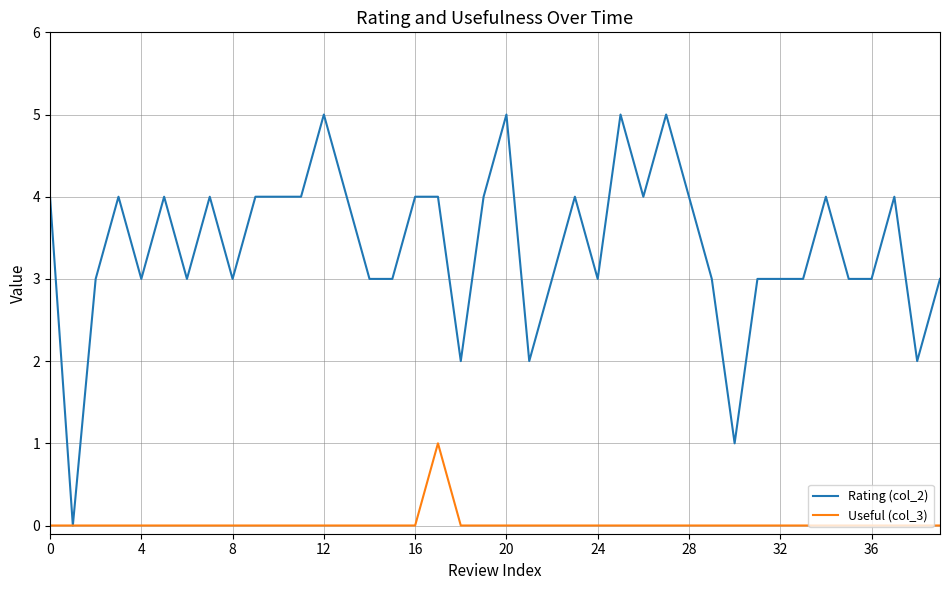

Rank the series by their average value, from lowest to highest.

Useful (col_3), Rating (col_2)